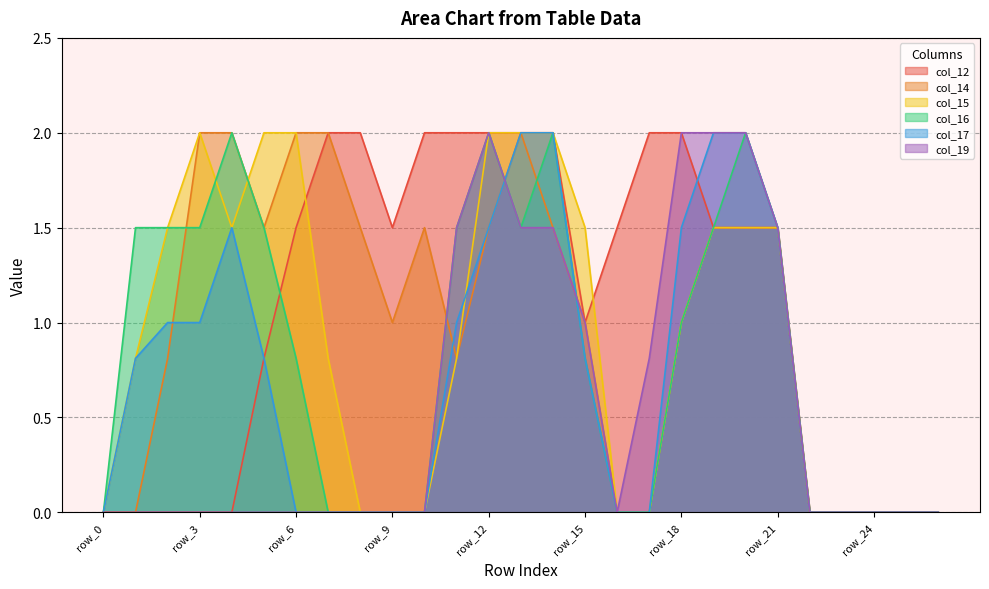

Count the number of categories in the chart.

27